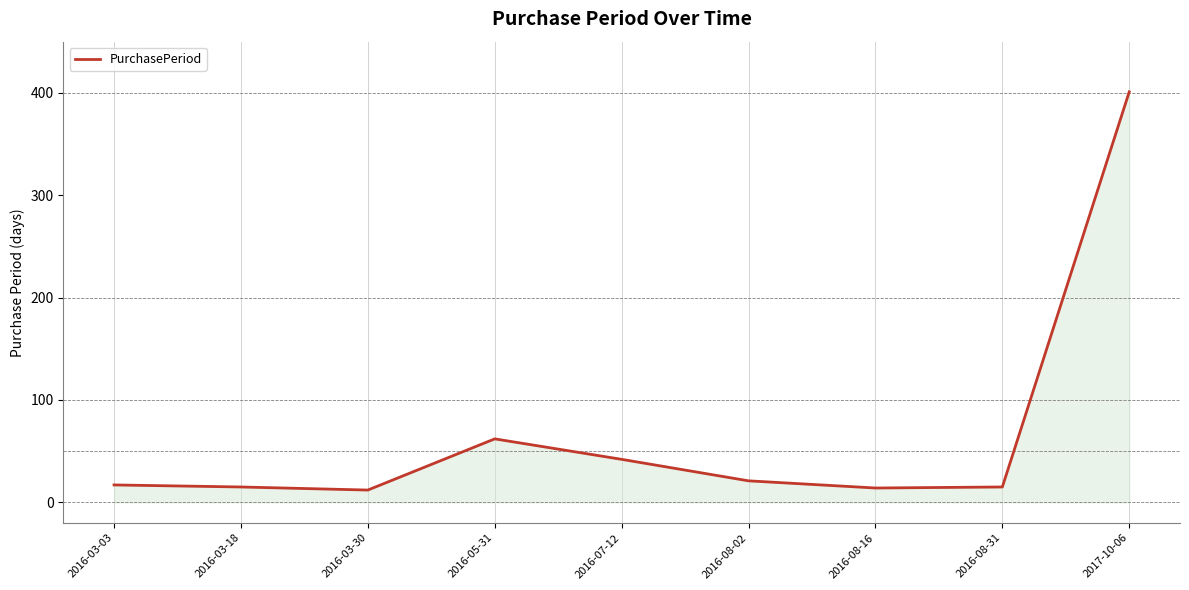

What is the minimum value shown in the chart?

12